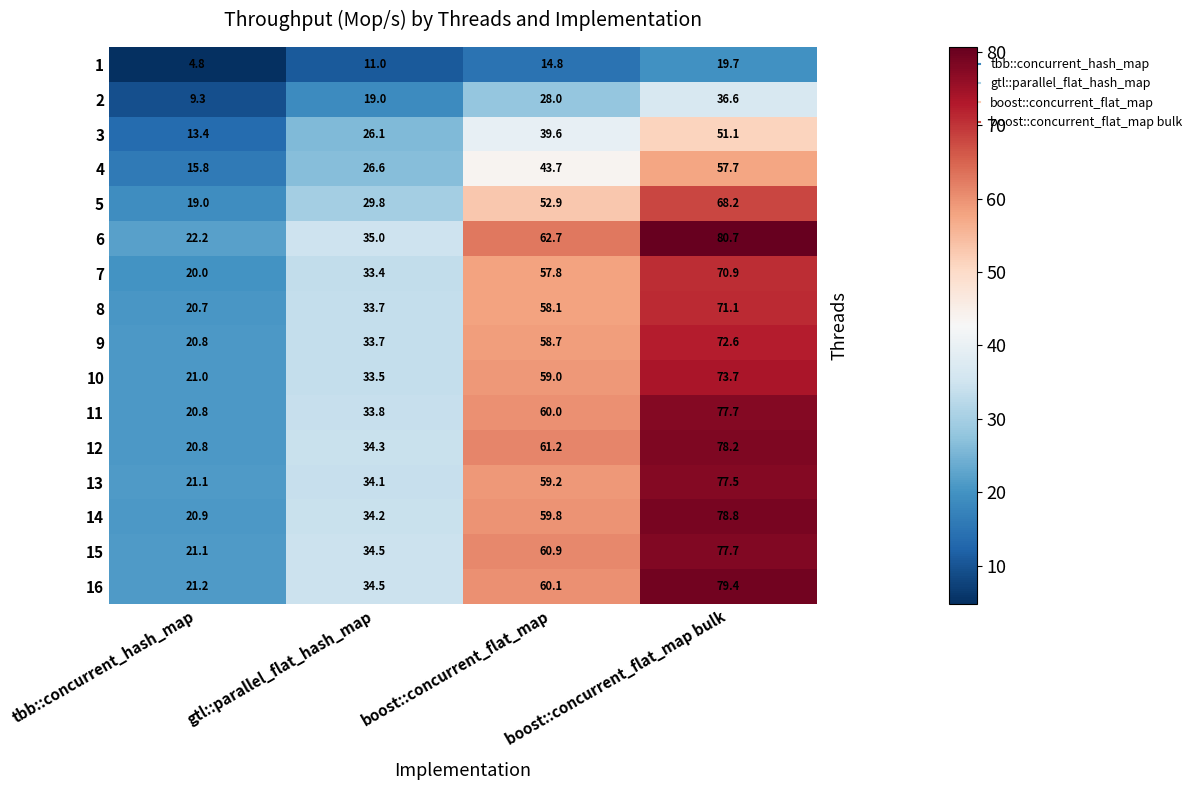

What is the average value of the 5 series?

42.5